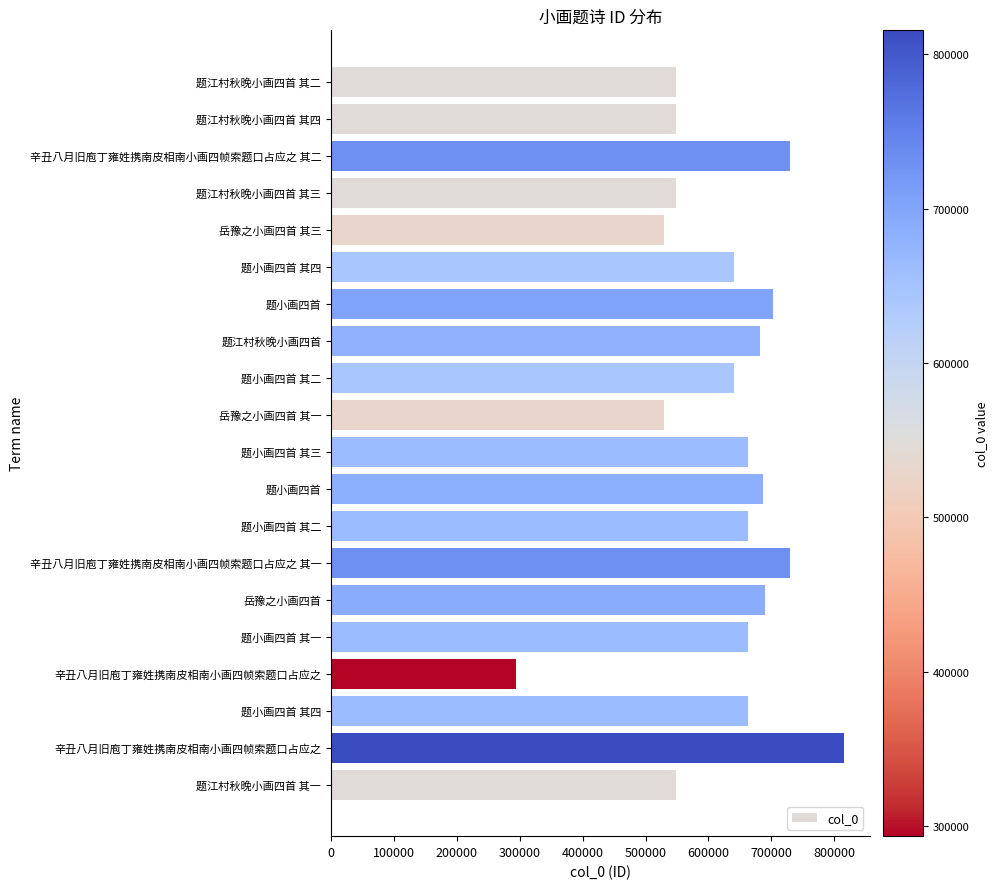

How many values are below 662783?

10